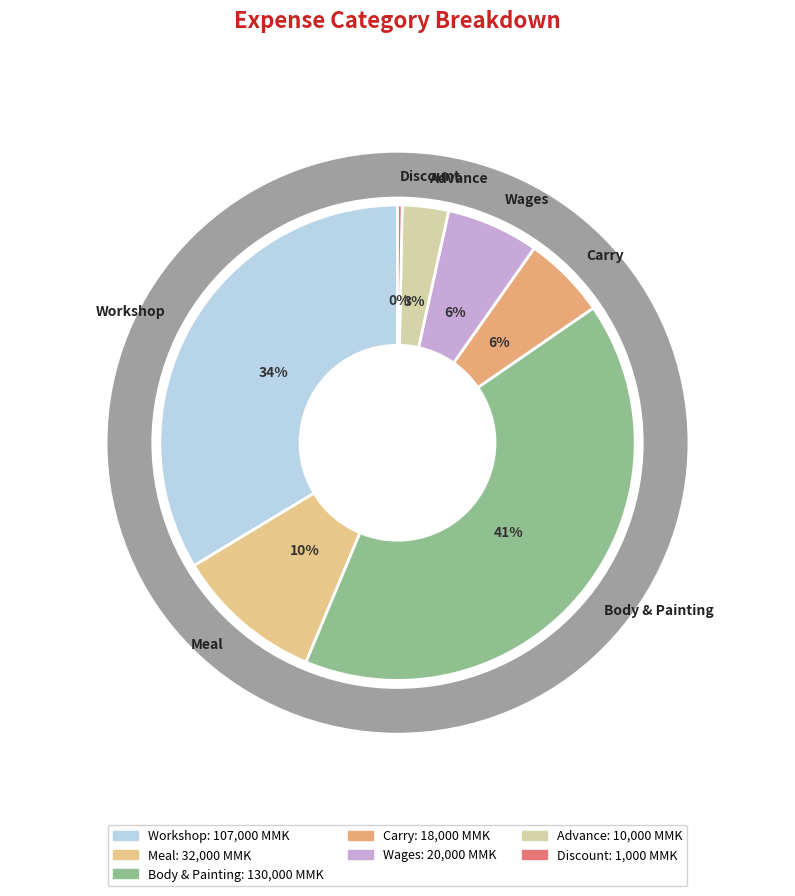

What is the smallest slice in the pie chart?

Discount